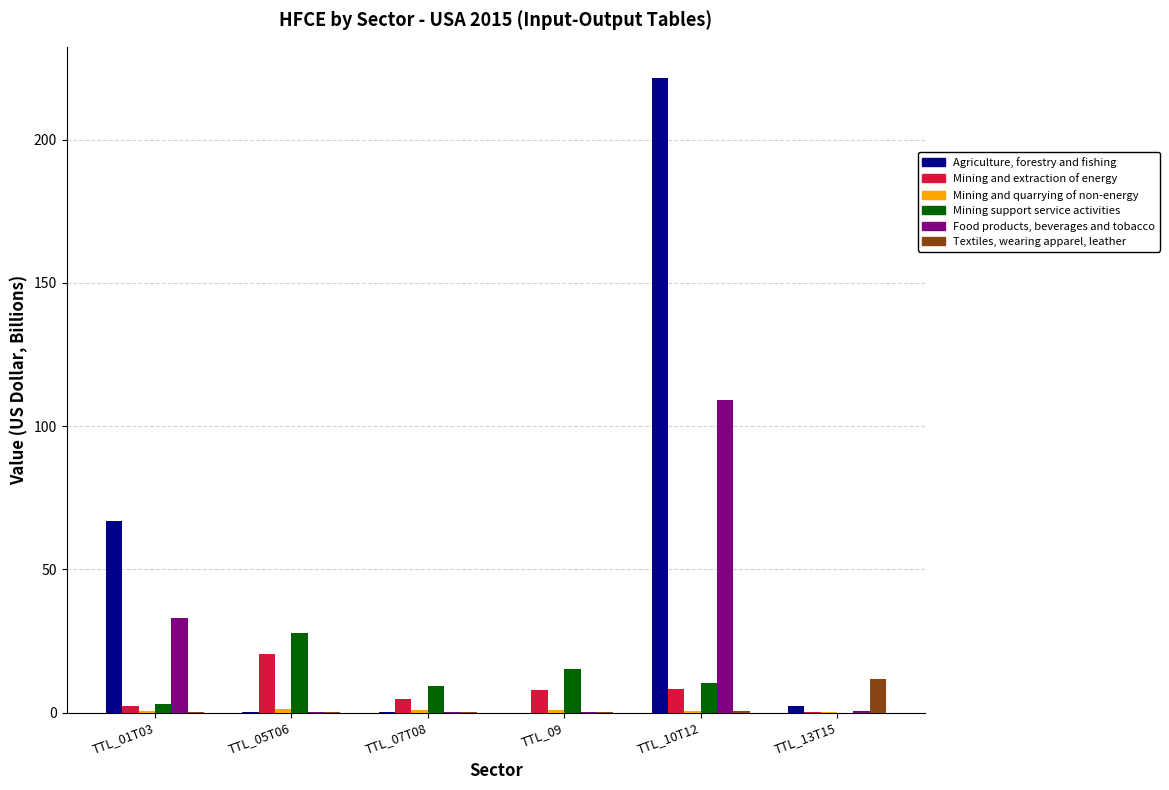

How many series are shown in this chart?

6